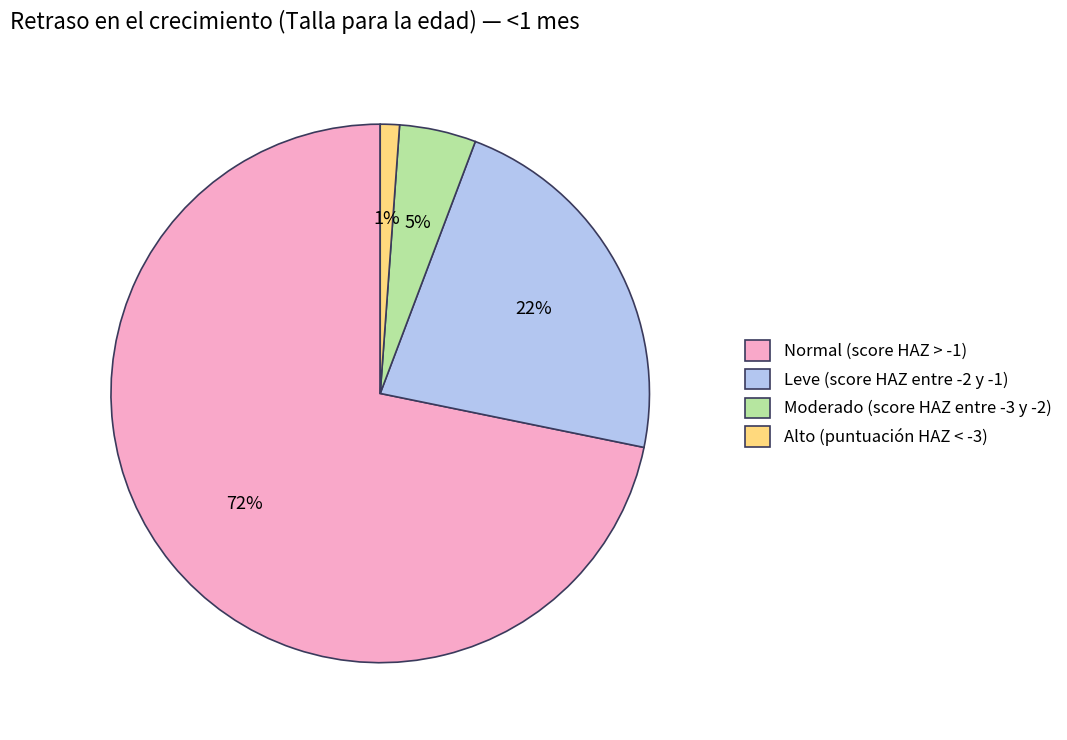

Rank the categories by value from highest to lowest.

Normal (score HAZ > -1), Leve (score HAZ entre -2 y -1), Moderado (score HAZ entre -3 y -2), Alto (puntuación HAZ < -3)